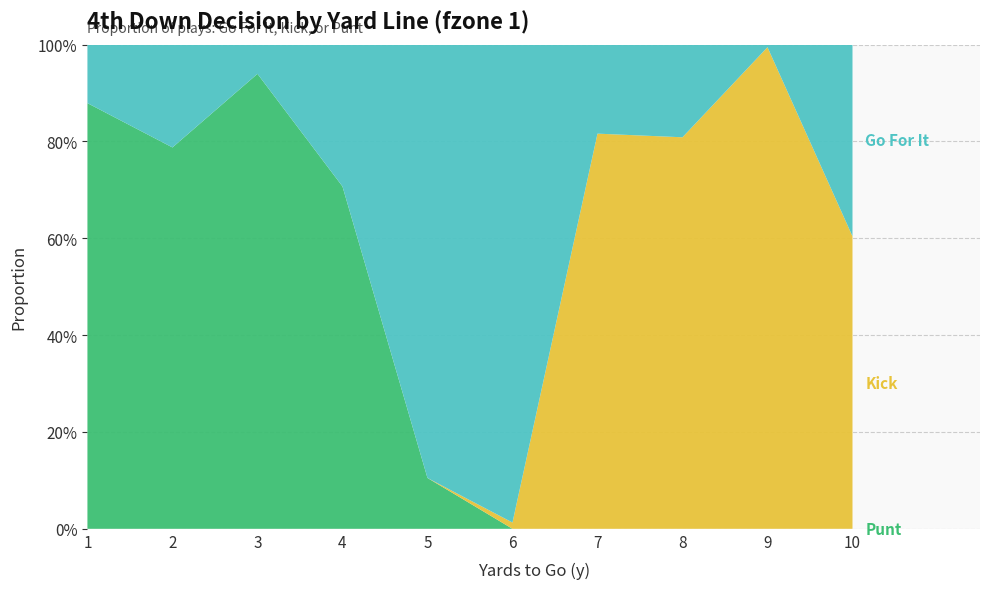

Reading right to left, what are all the values shown in this chart?

gofor: 0.4	0.0	0.2	0.2	1.0	0.9	0.3	0.1	0.2	0.1
kick: 0.6	1.0	0.8	0.8	0.0	0.0	0.0	0.0	0.0	0.0
punt: 0.0	0.0	0.0	0.0	0.0	0.1	0.7	0.9	0.8	0.9